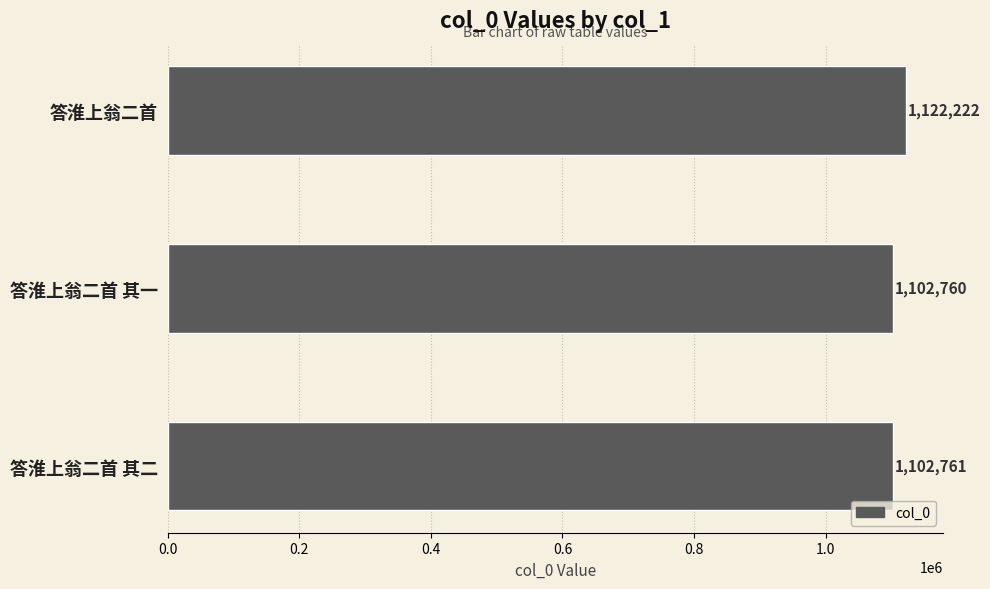

True or false: the data shows 1102761 at 答淮上翁二首 其二.

True